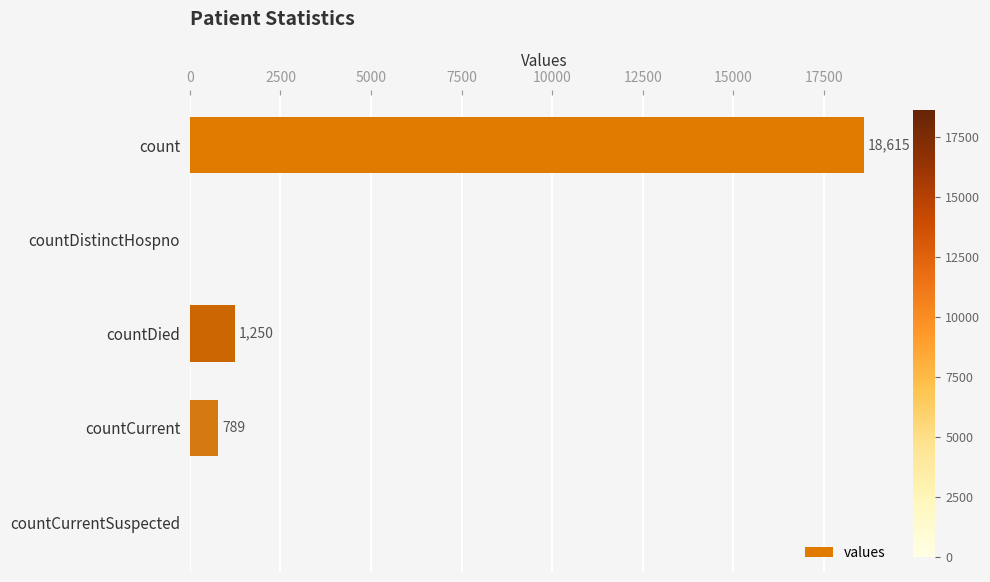

Reading top to bottom, extract all data points from this chart.

count=18615	countDistinctHospno=0	countDied=1250	countCurrent=789	countCurrentSuspected=0